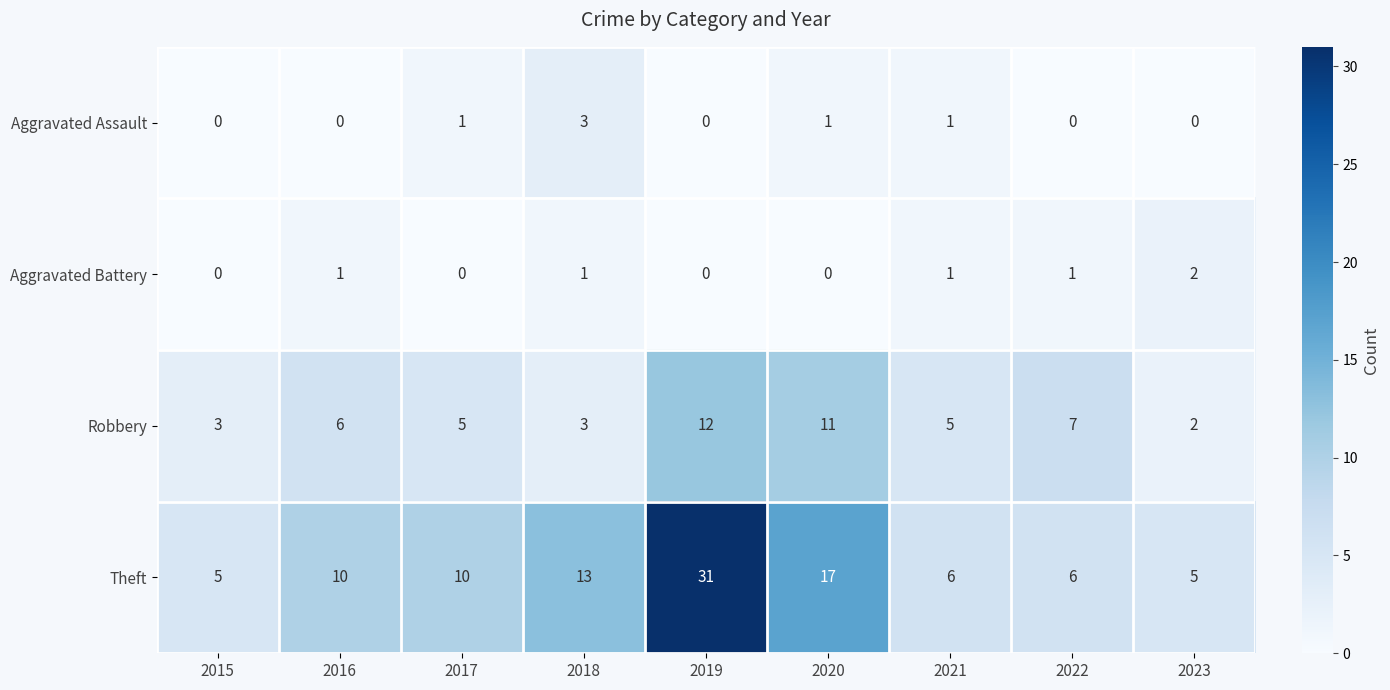

Which series has the largest total across all categories?

Theft